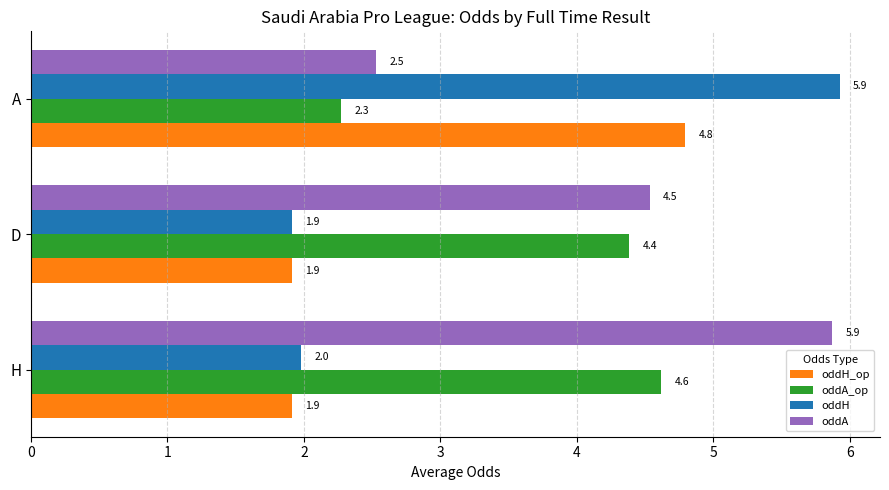

Which series has the largest total across all categories?

oddA